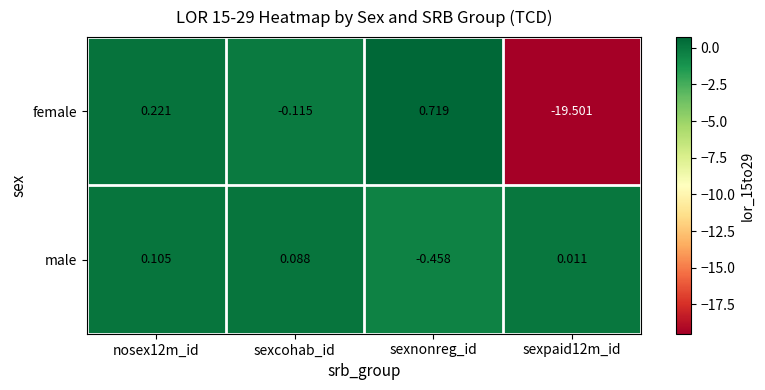

What is the minimum value shown in the chart?

-19.5